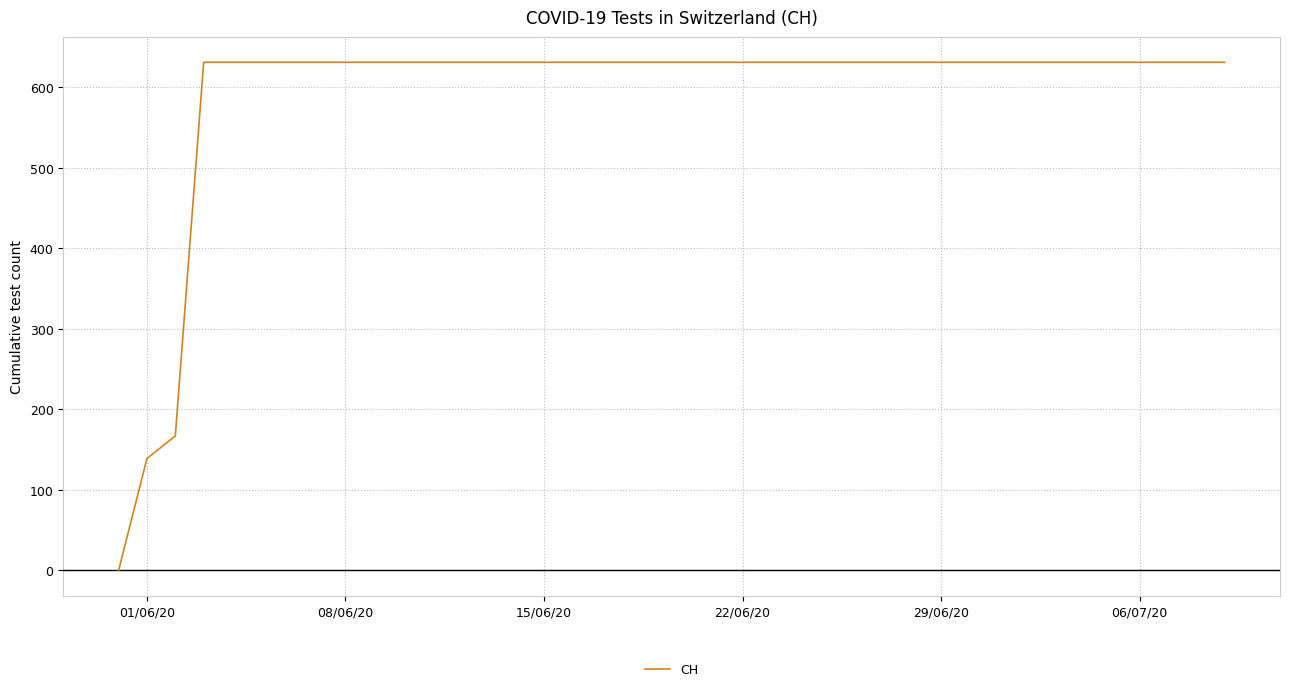

Reading left to right, transcribe all the data shown in this chart.

0	139	167	631	631	631	631	631	631	631	631	631	631	631	631	631	631	631	631	631	631	631	631	631	631	631	631	631	631	631	631	631	631	631	631	631	631	631	631	631